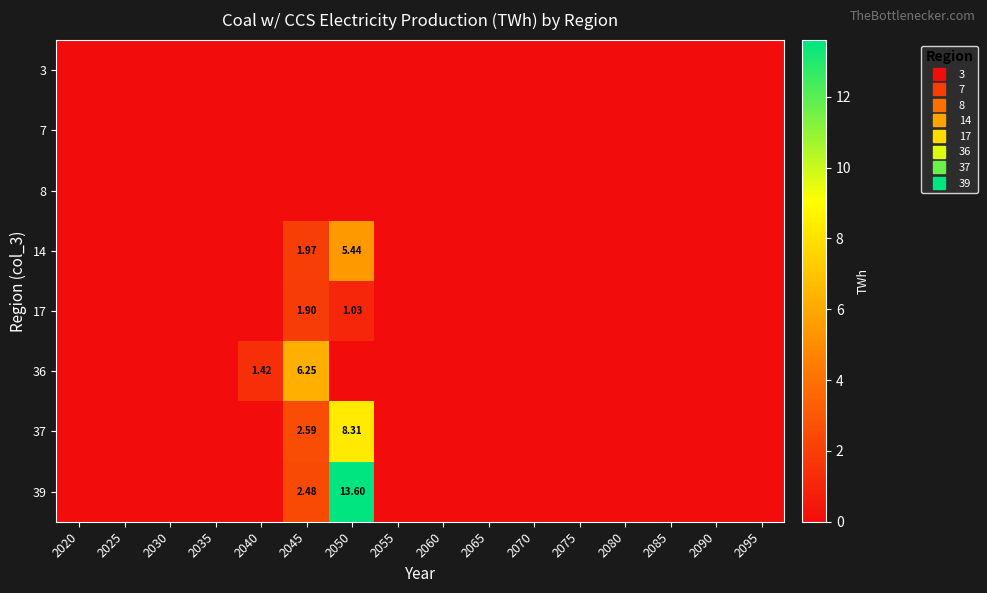

At which label is 39 closest to 6?

2045